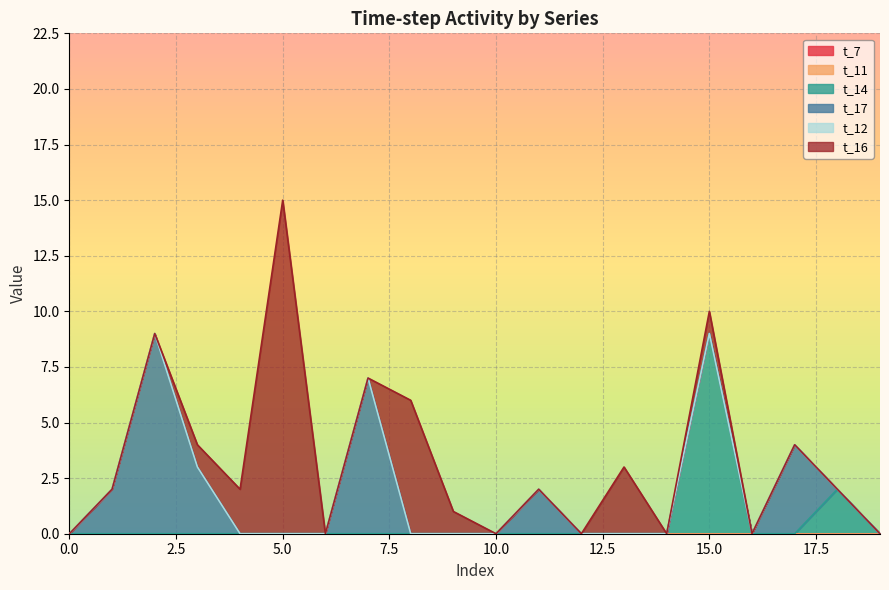

Is the value of t_16 at 12 greater than the value of t_11 at 15?

No